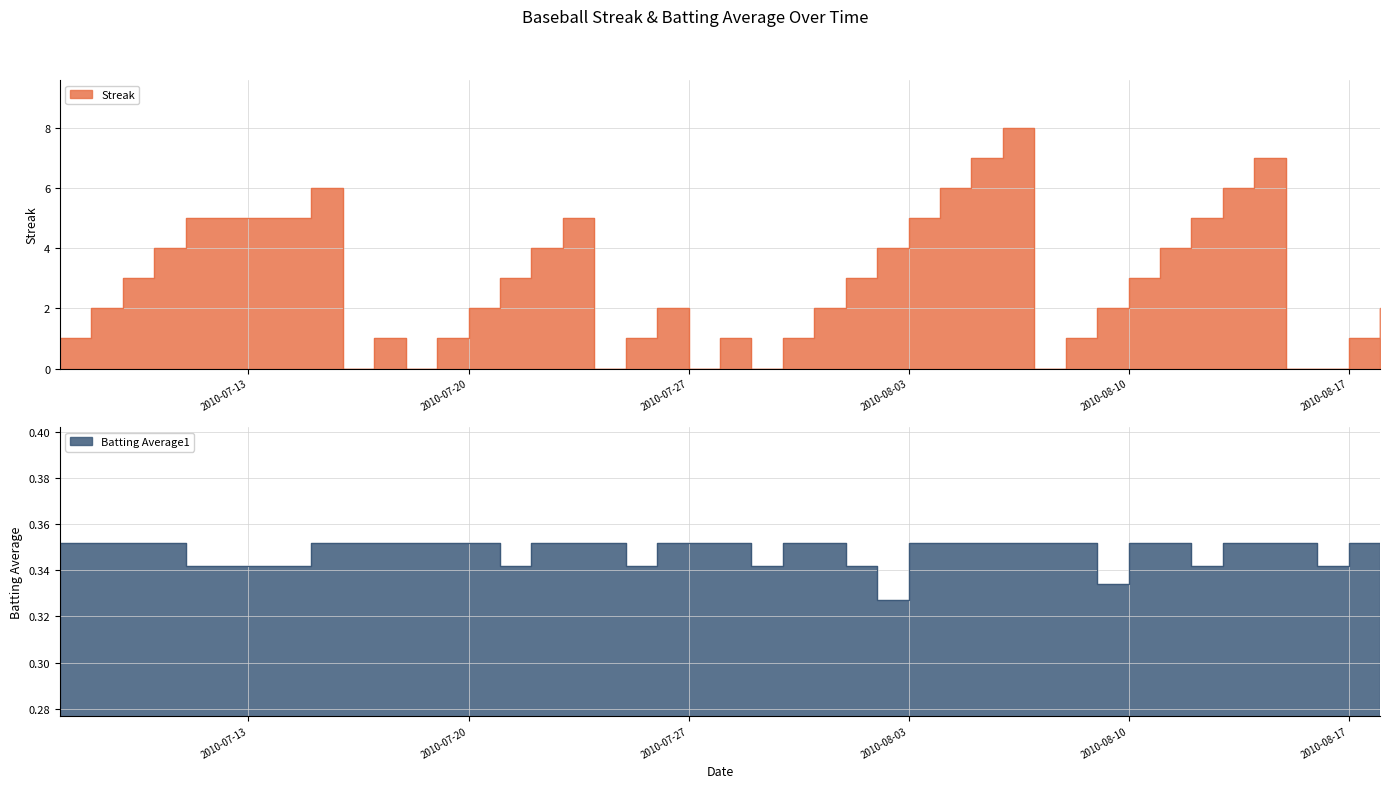

Which series has the widest spread of values?

Streak